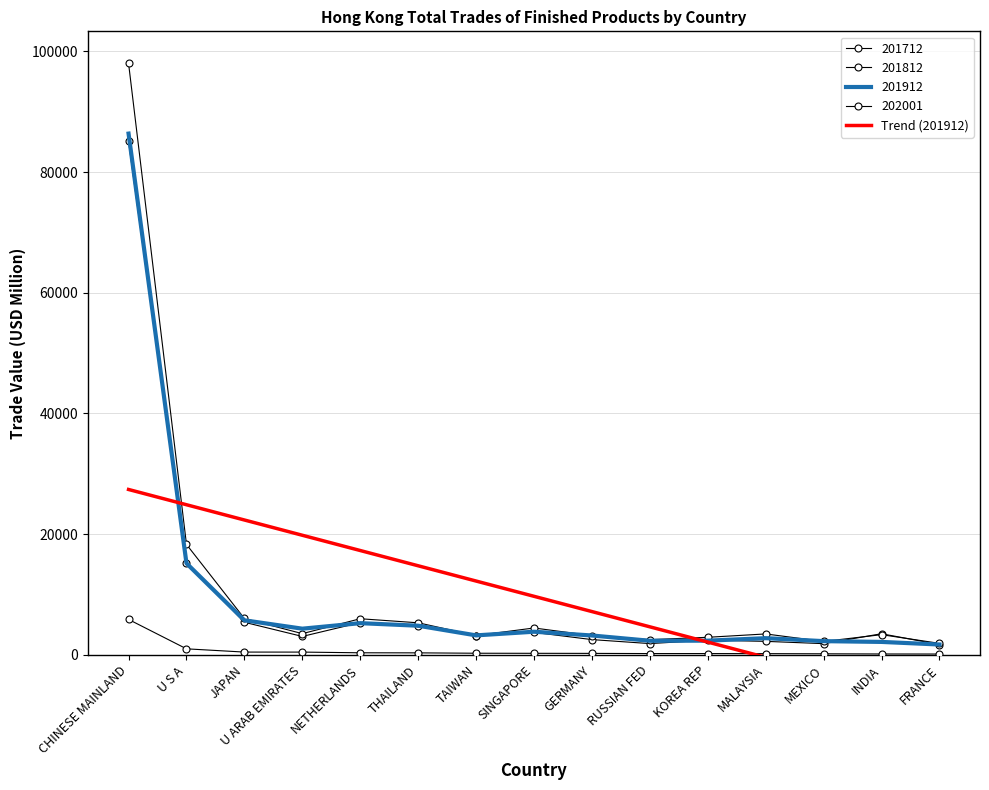

True or false: the data shows 23963.3 at NETHERLANDS.

False